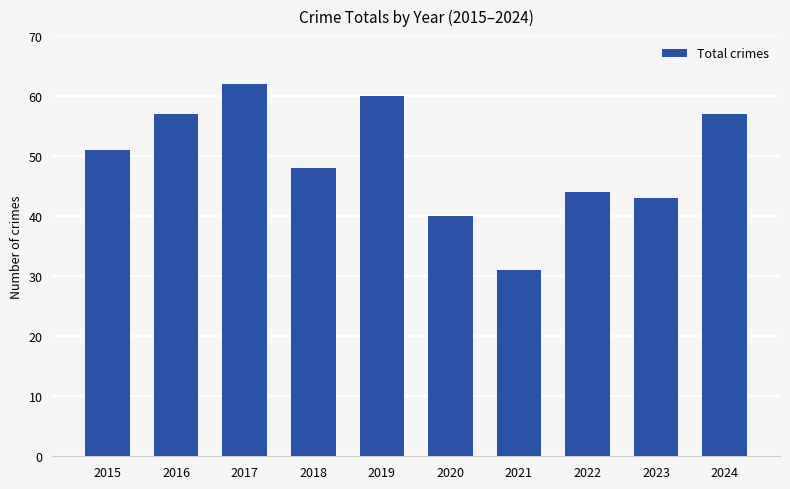

What is the maximum value shown in the chart?

62